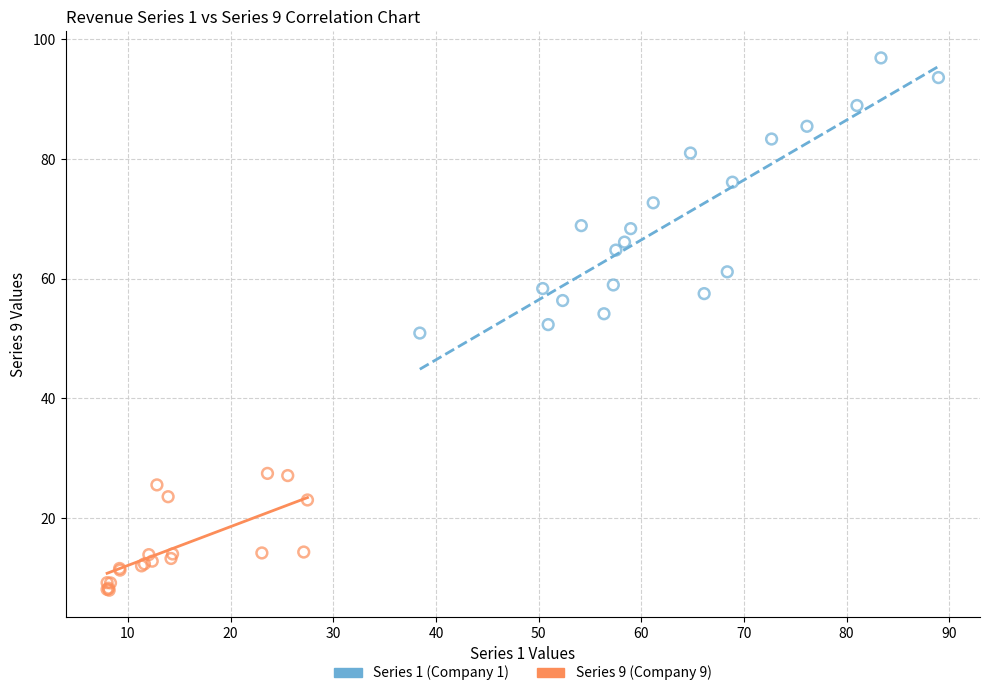

Which series has the largest Y range (max minus min)?

Series 1 (Company 1)